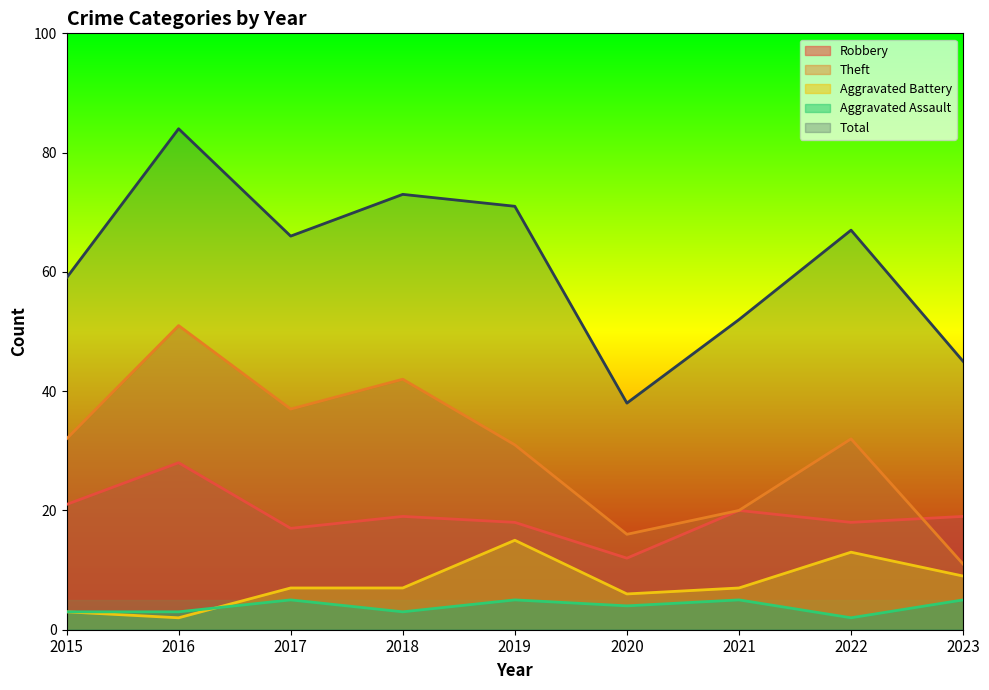

What is the difference between the maximum and minimum values in the Robbery series?

16